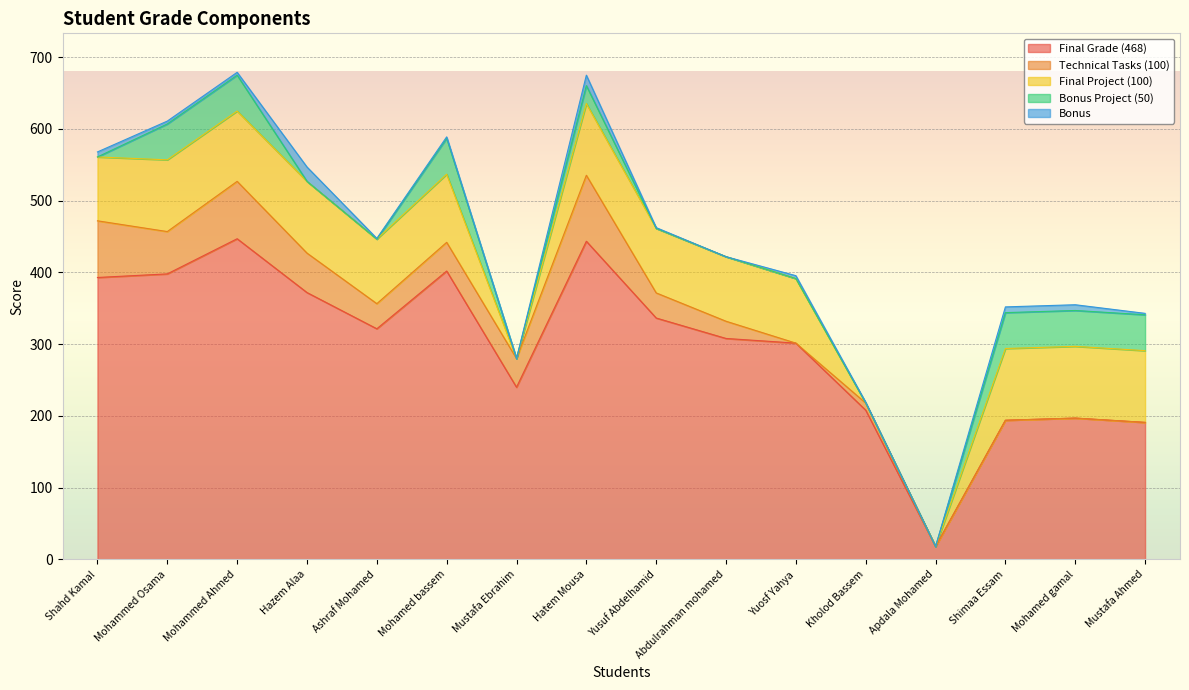

How many intersections are there between Bonus Project (50) and Bonus?

4